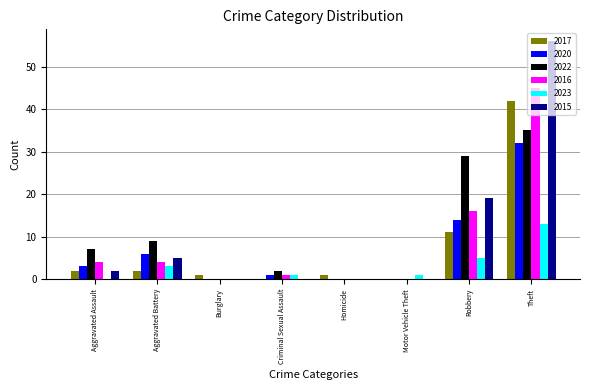

What is the total value across all series at Robbery?

94